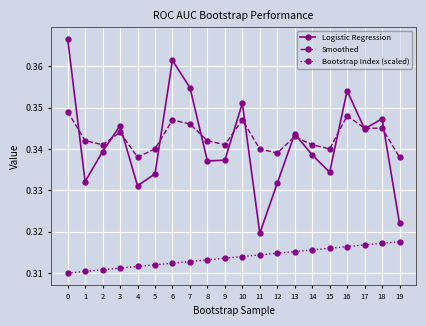

Is it true that Logistic Regression equals 0.5 at 15?

False